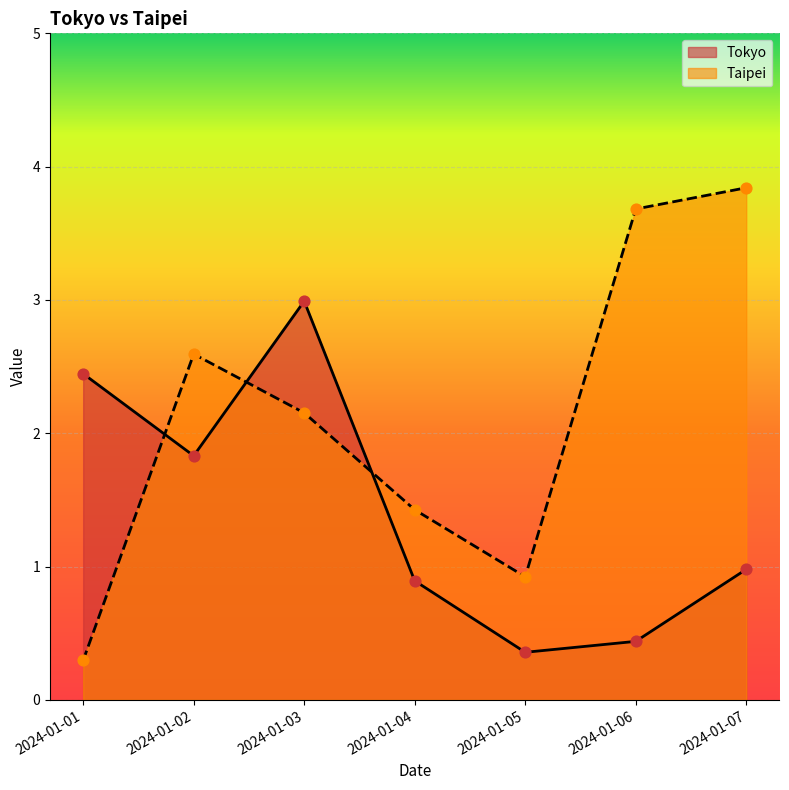

Is the value of Tokyo at 2024-01-03 greater than the value of Taipei at 2024-01-05?

Yes